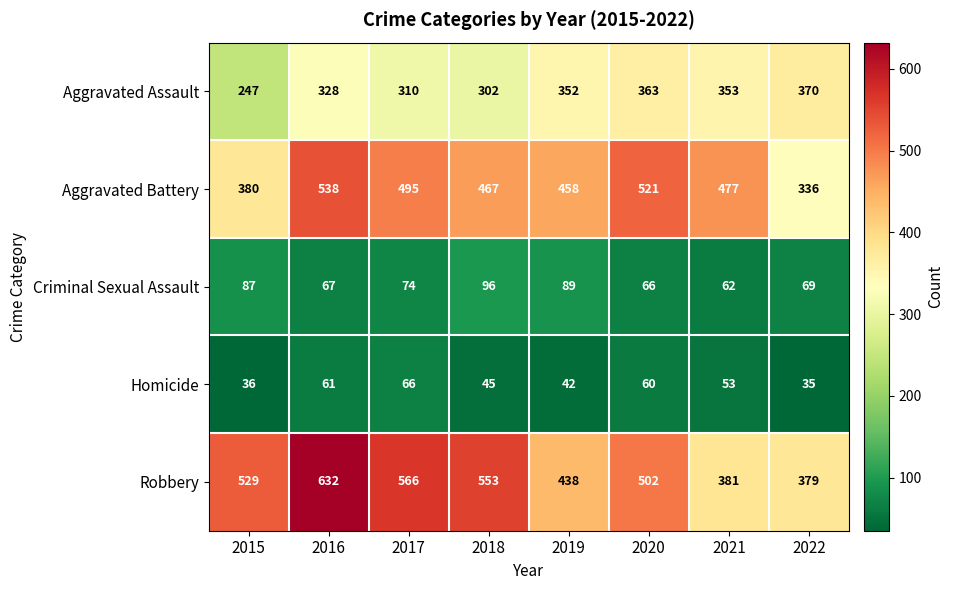

At how many categories does at least one series exceed 341?

8